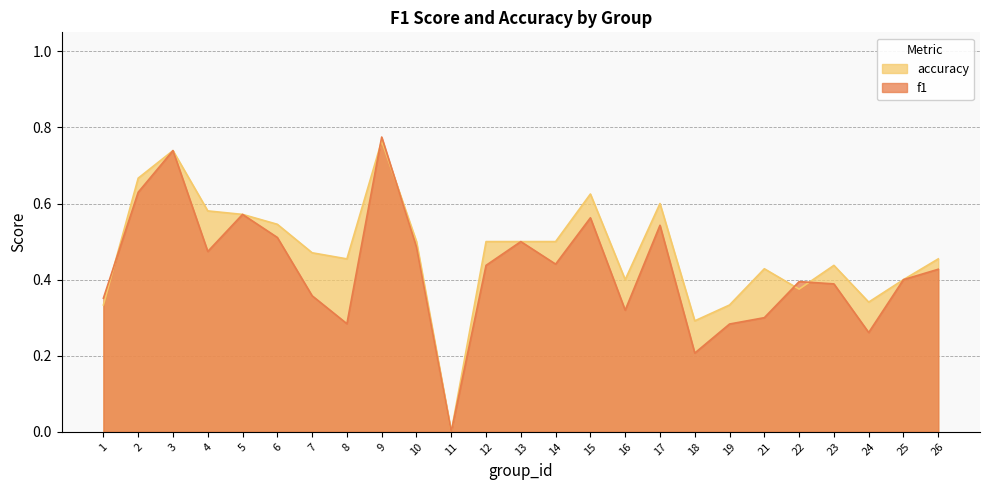

Does the chart display data point markers on the line(s)?

No